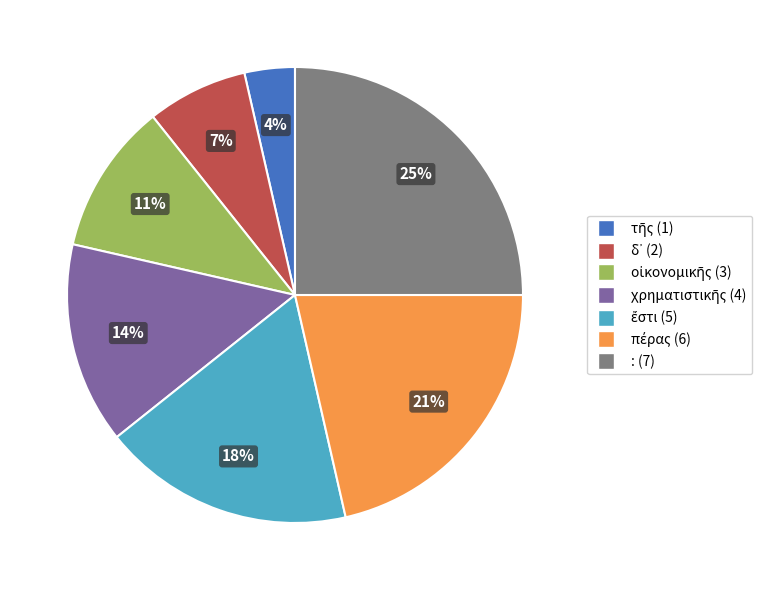

Is there any slice that represents more than half of the pie?

No